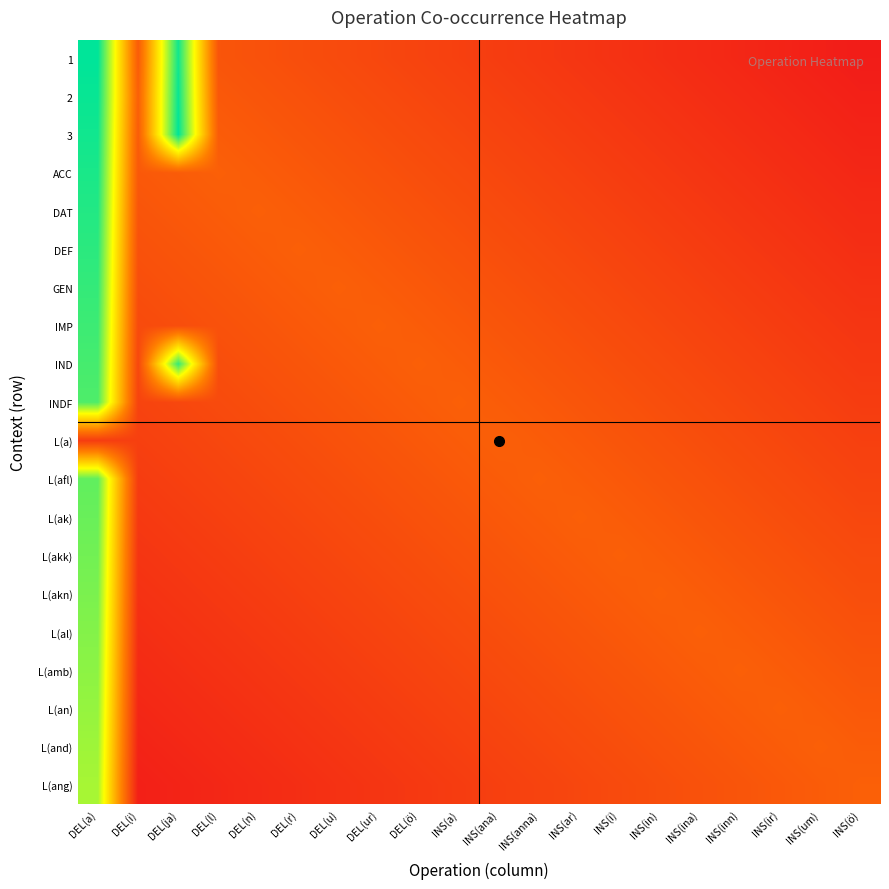

What is the difference between the highest and lowest values at INS(inn)?

0.2